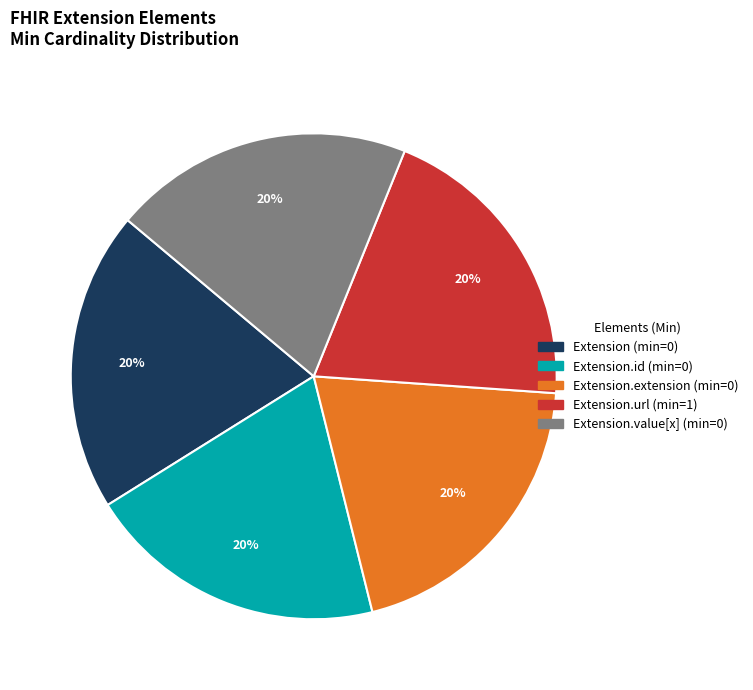

Does any single category account for the majority?

No